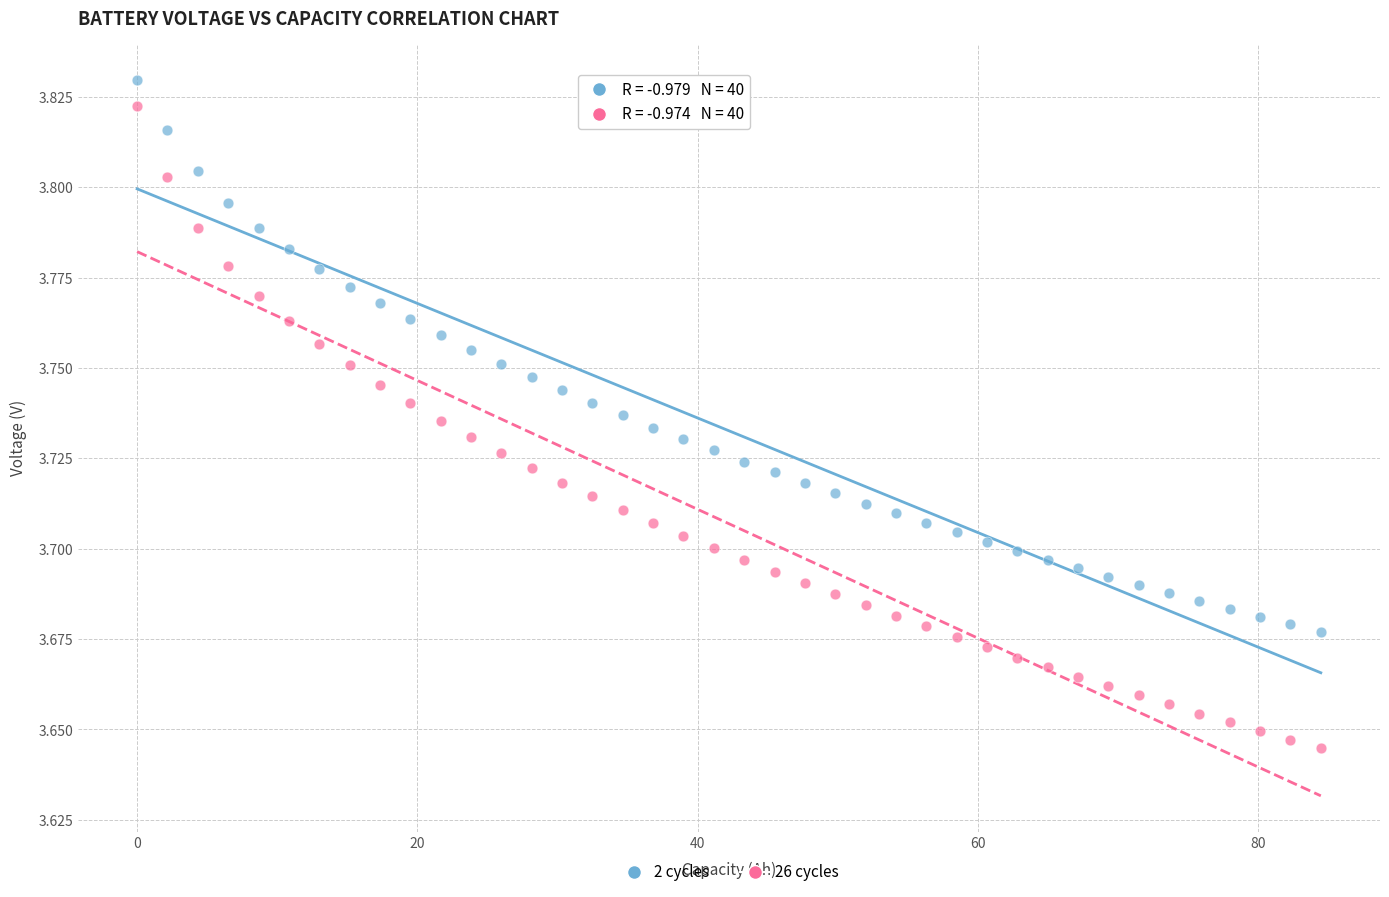

Which series contains the lowest Y value?

26 cycles